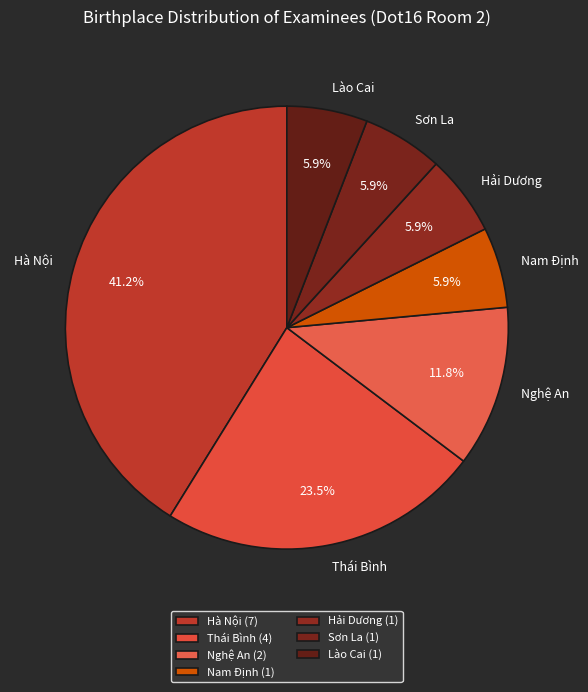

What percentage is the Nam Định slice, to the nearest percent?

6%